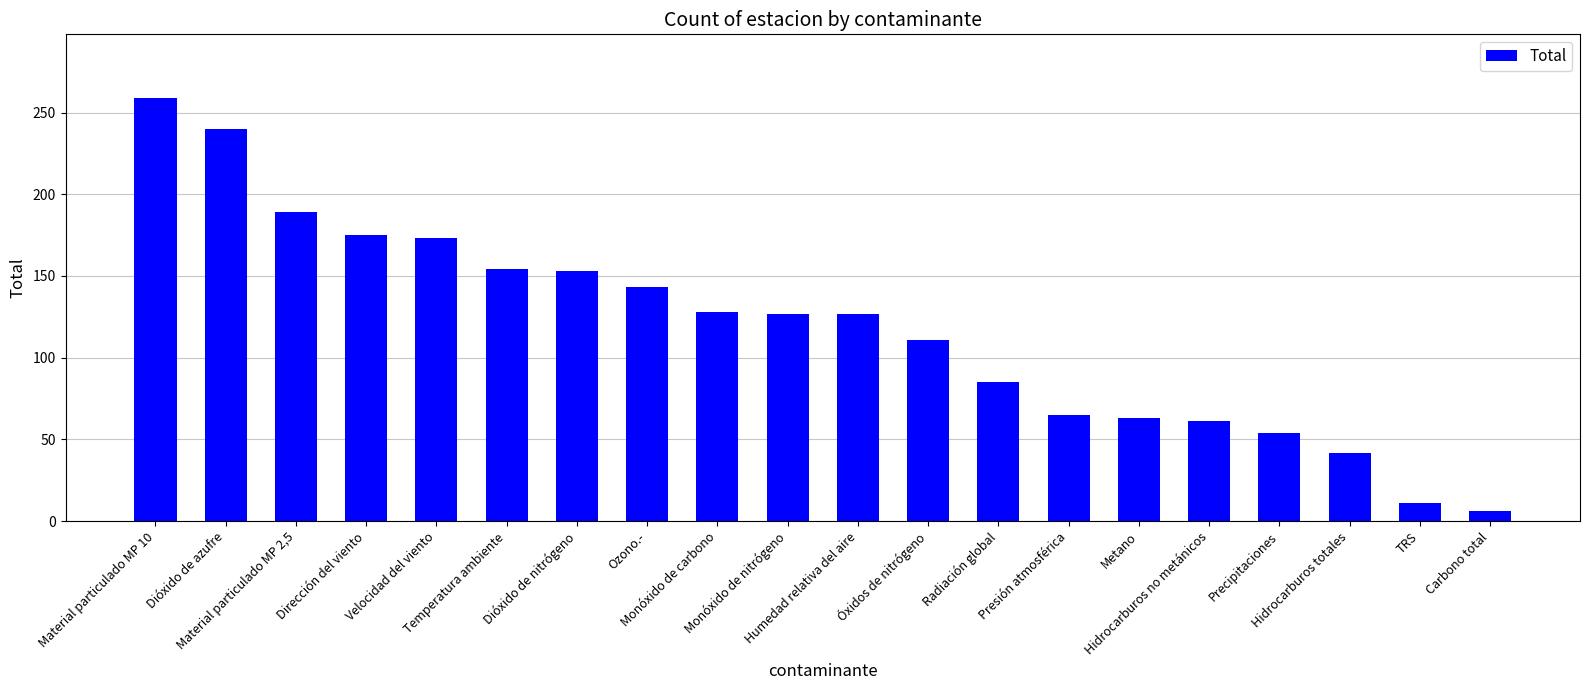

Count the number of data series in this chart.

1